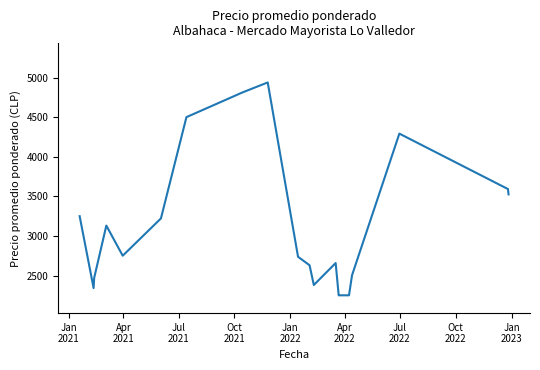

Does the chart have visible grid lines?

No